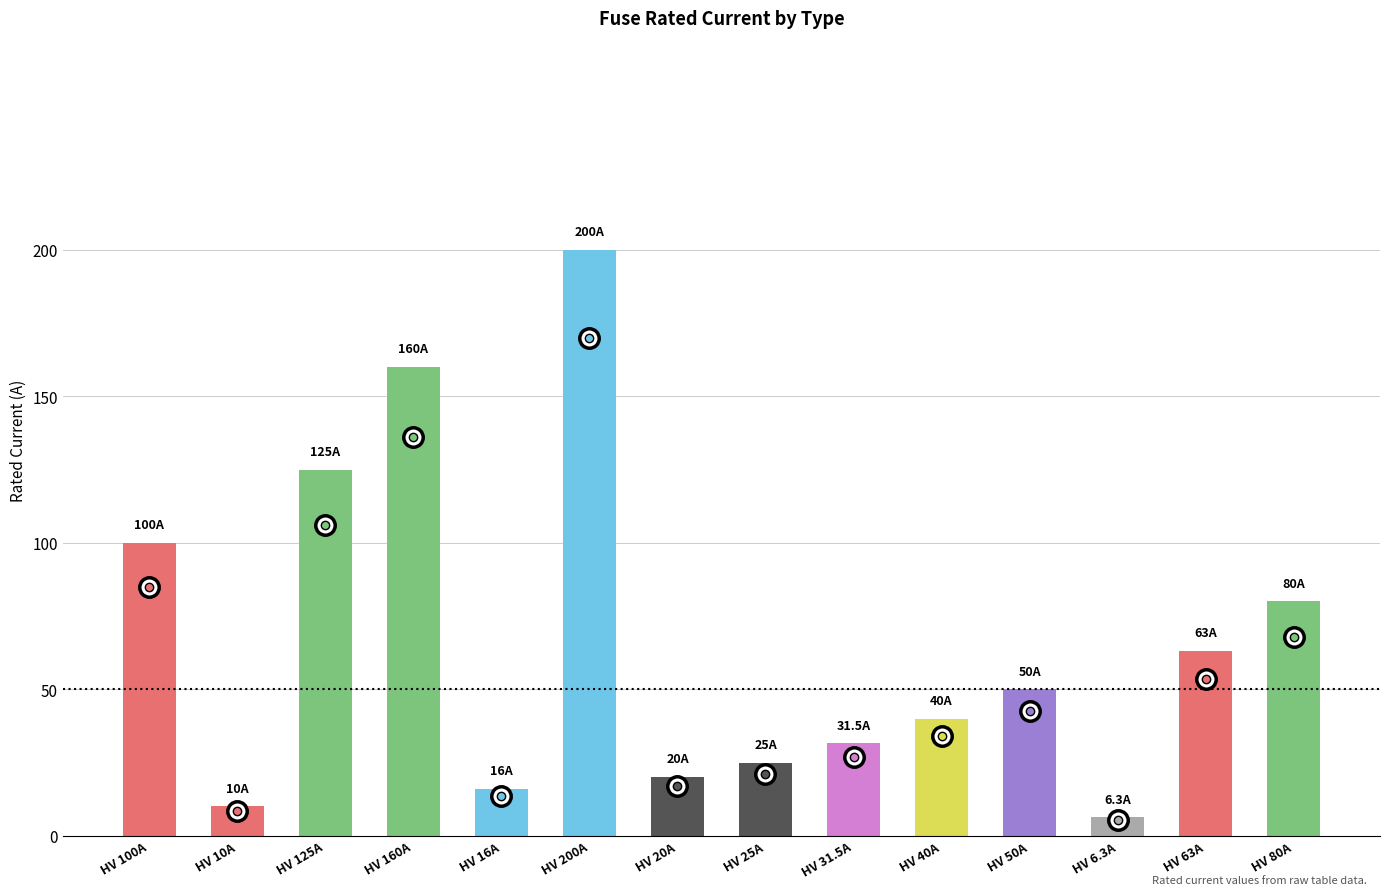

What is the difference between the maximum and minimum values?

193.7